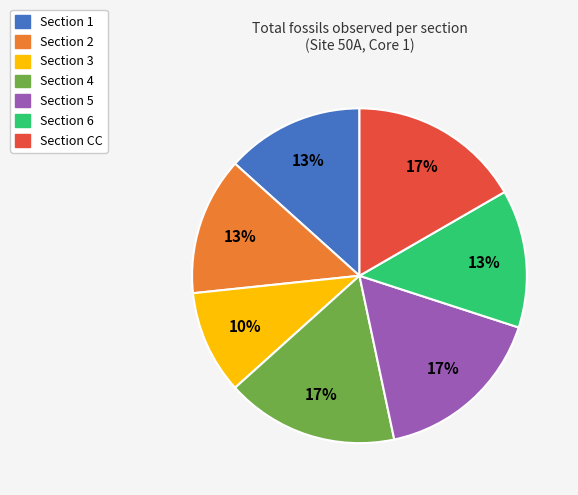

To the nearest percent, what is the difference between the largest and smallest slice percentages?

7%